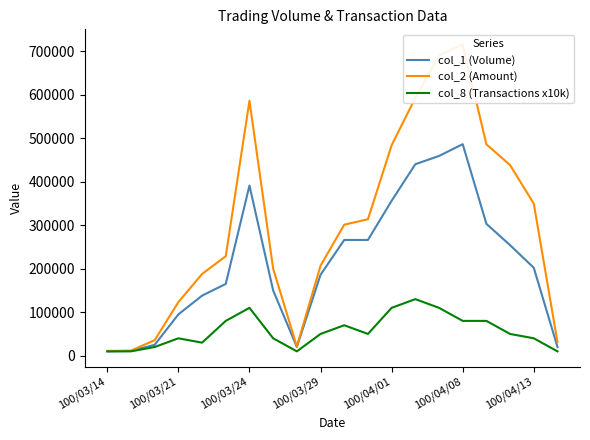

In col_1 (Volume), how many points are higher than both neighbors (excluding endpoints)?

2